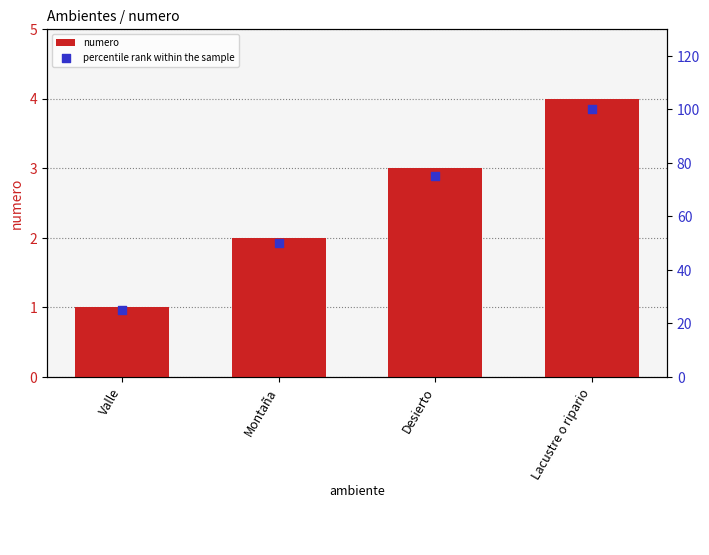

What is the total value across all series at Valle?

26